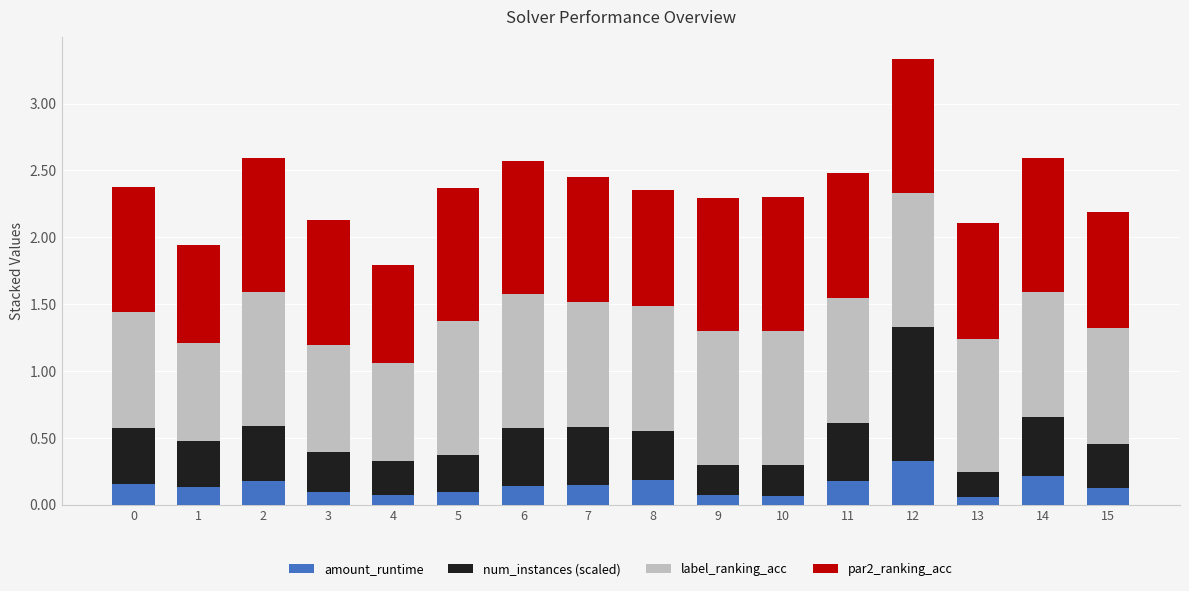

At which category is the sum across all series the highest?

12